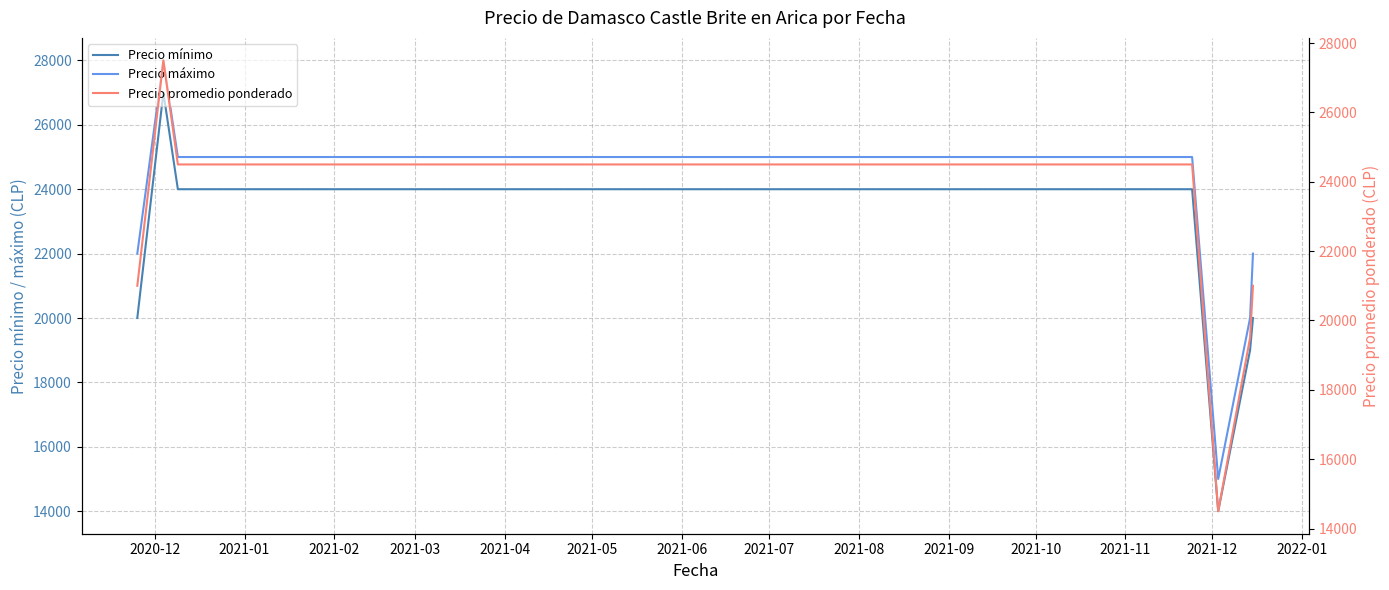

True or false: Precio mínimo and Precio máximo cross at least once.

False